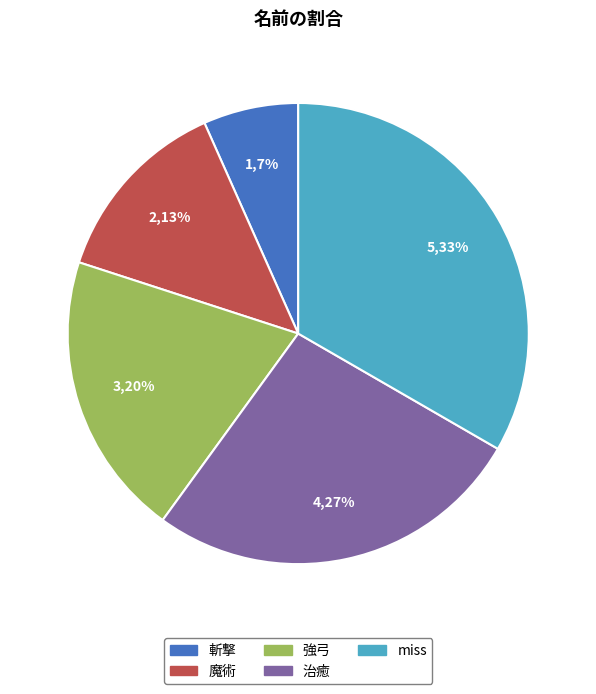

Count the number of slices in the pie.

5